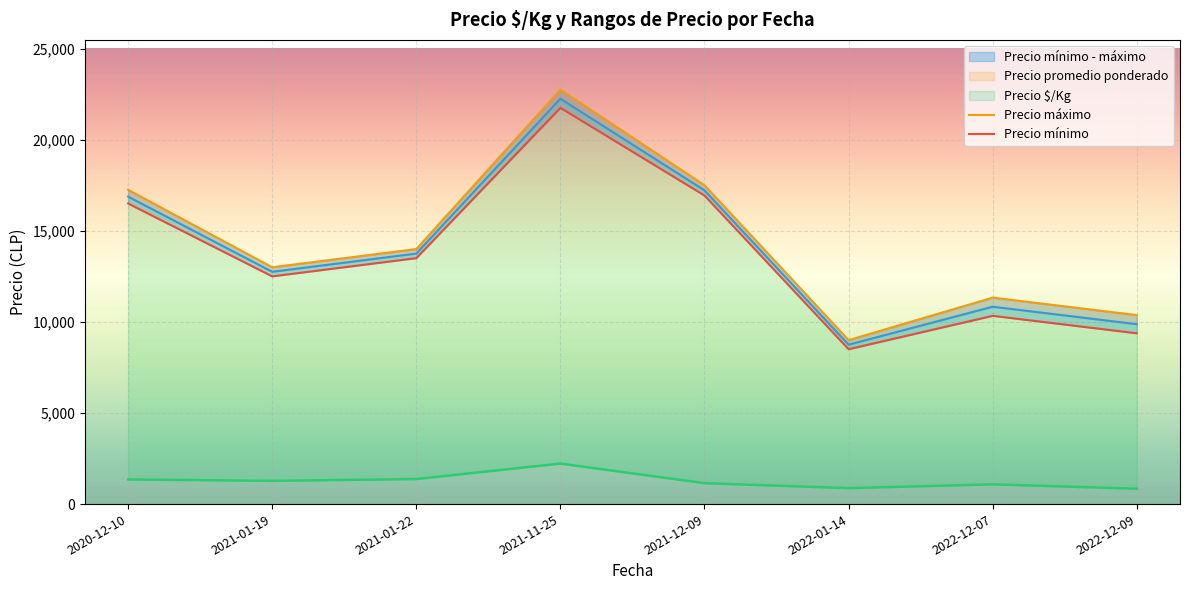

Which series has the largest total across all categories?

Precio máximo